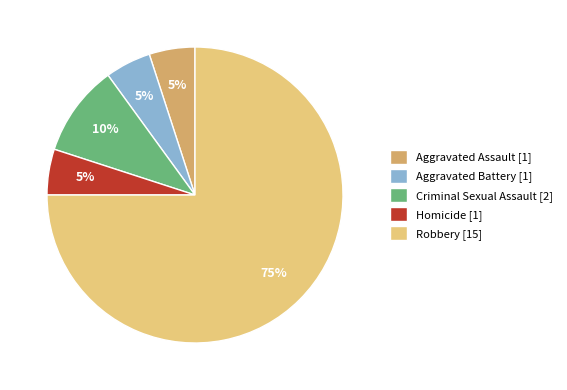

What is the largest slice in the pie chart?

Robbery